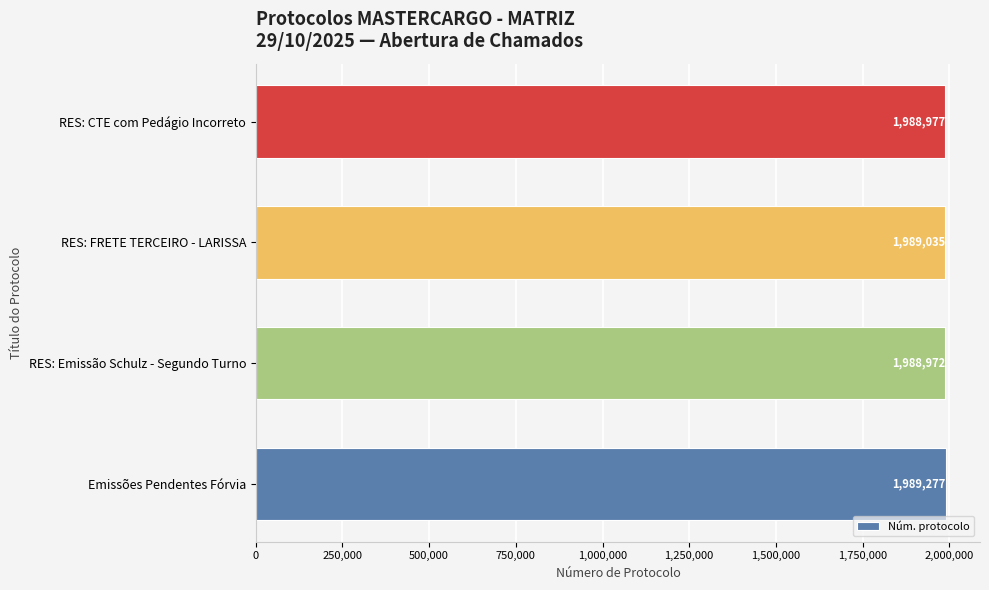

How many bars are there in total?

4